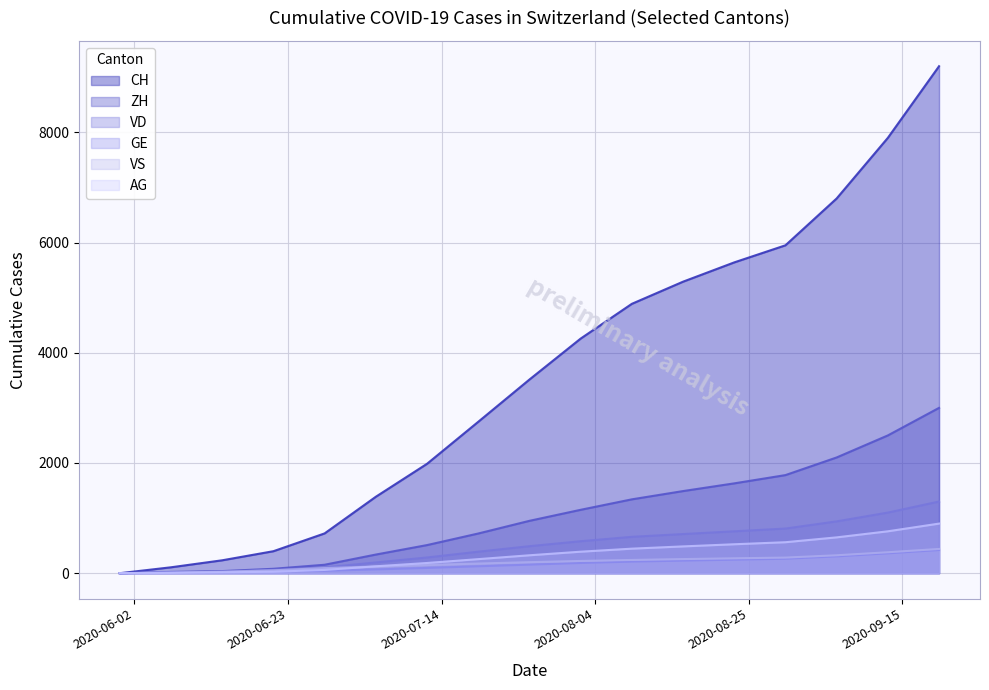

Rank the categories by CH value from lowest to highest.

2020-05-31, 2020-06-07, 2020-06-14, 2020-06-21, 2020-06-28, 2020-07-05, 2020-07-12, 2020-07-19, 2020-07-26, 2020-08-02, 2020-08-09, 2020-08-16, 2020-08-23, 2020-08-30, 2020-09-06, 2020-09-13, 2020-09-20